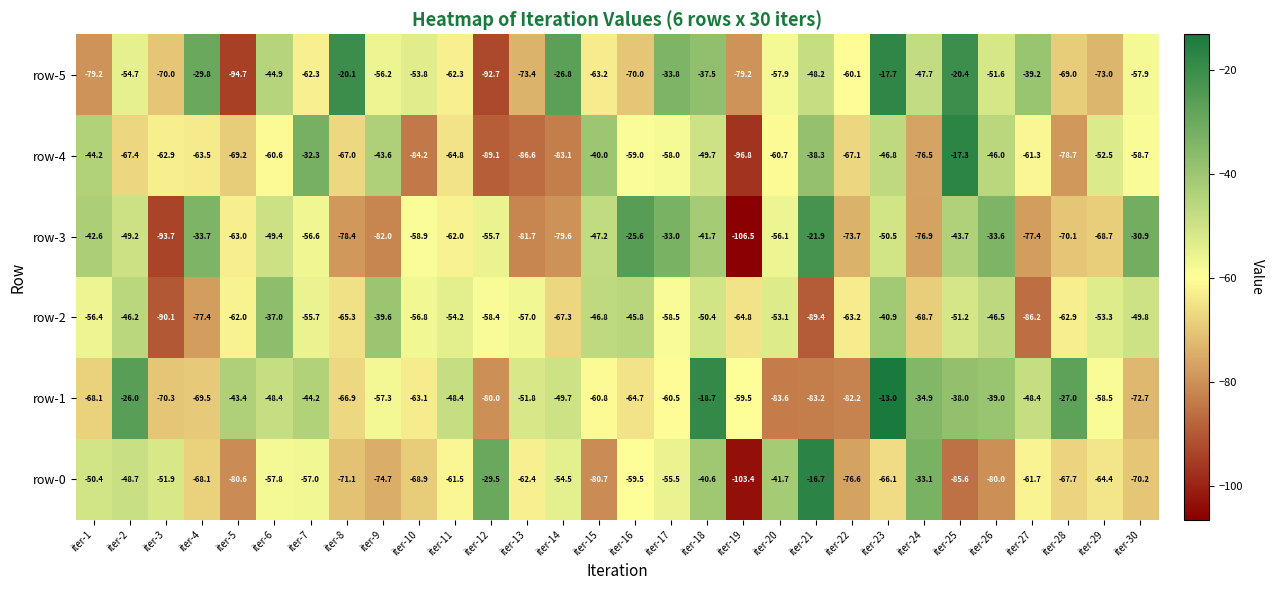

What is the difference between the maximum and minimum values in the row-2 series?

53.1